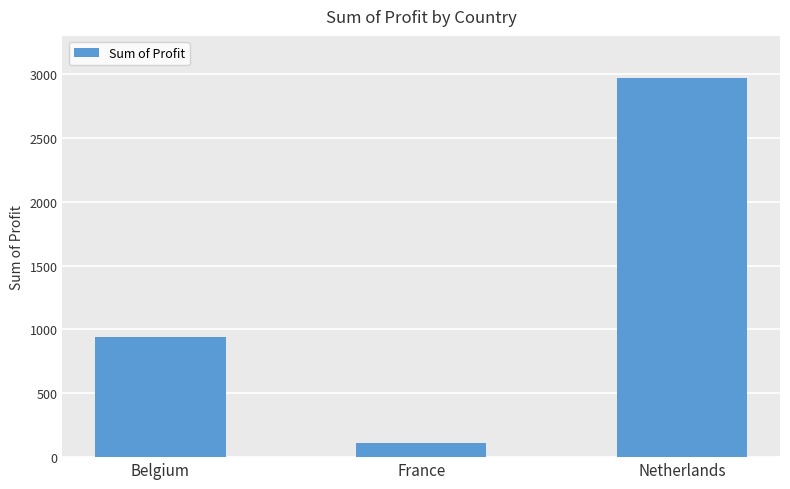

What is the difference between the maximum and minimum values?

2860